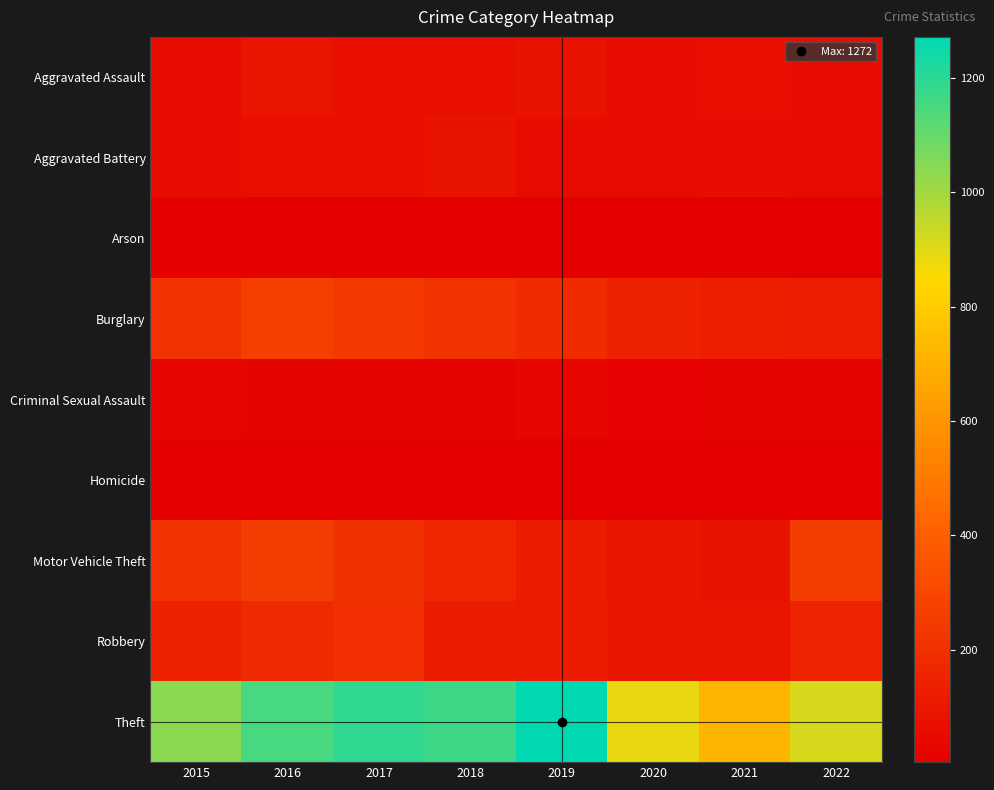

Which category has the highest value across all series?

2019